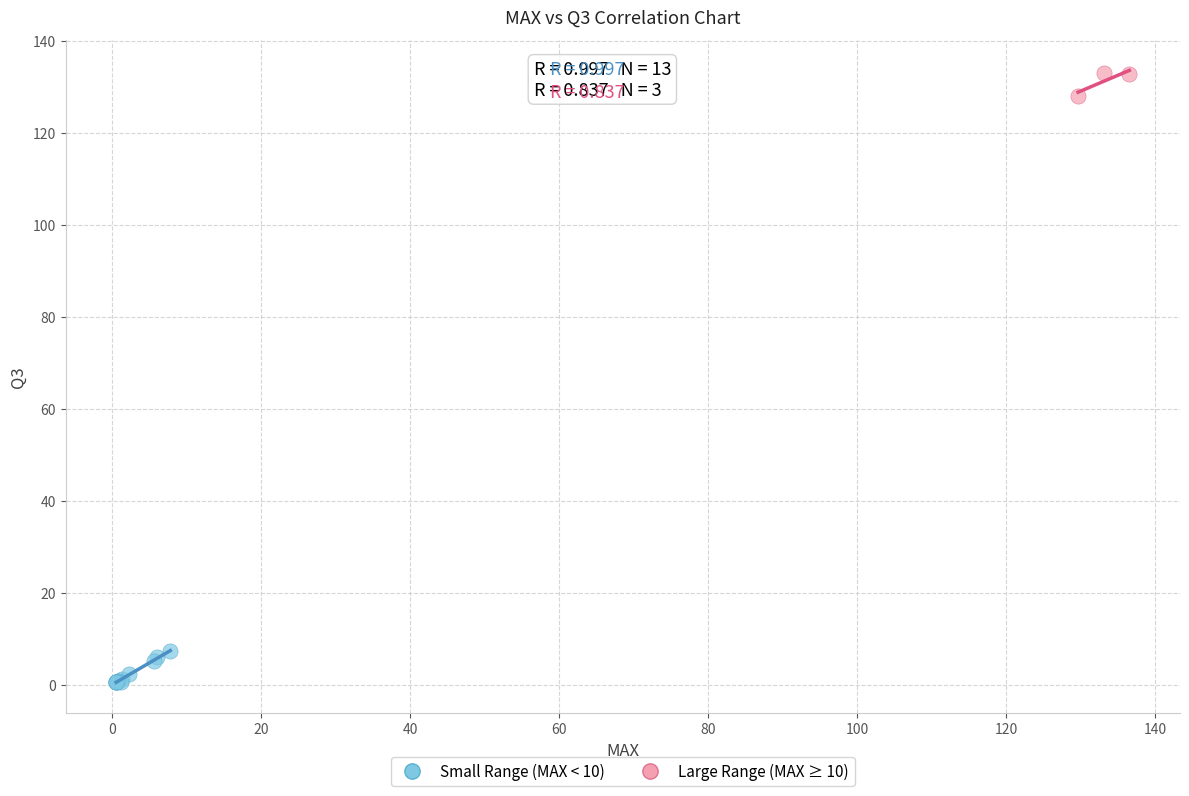

Which series contains the highest Y value?

Large Range (MAX ≥ 10)